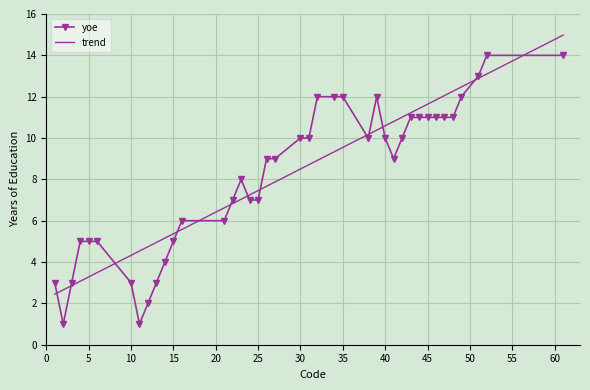

What are all the series names shown in the legend?

yoe, trend